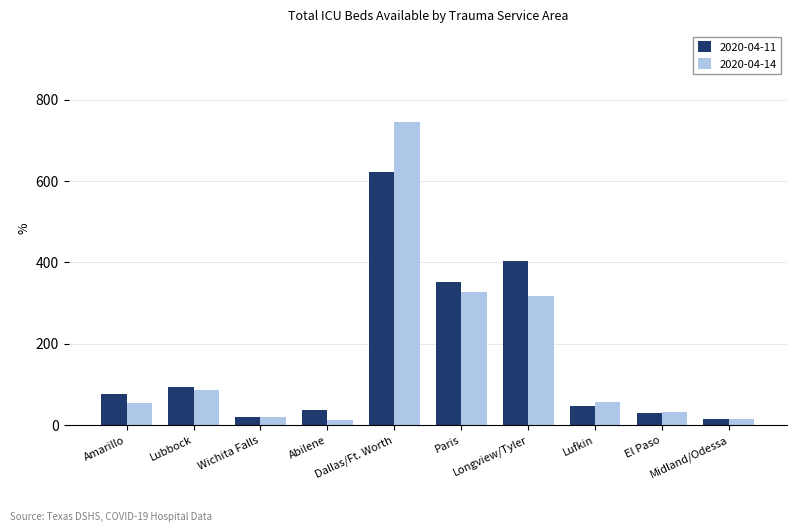

Which series has the largest range (max minus min)?

2020-04-14